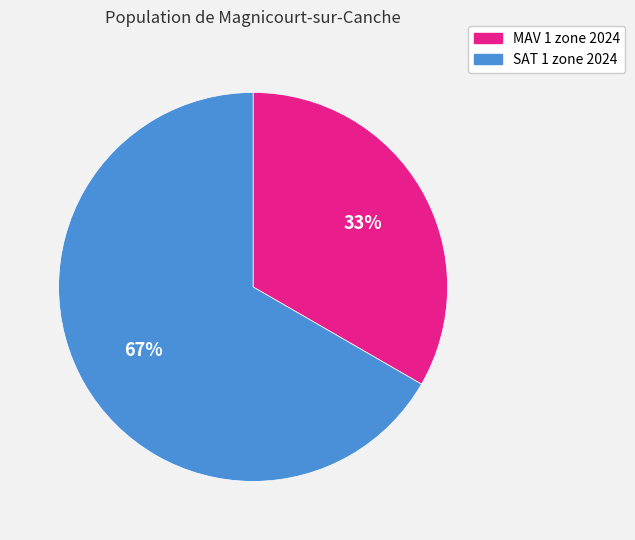

Rank the categories by value from lowest to highest.

MAV 1 zone 2024, SAT 1 zone 2024